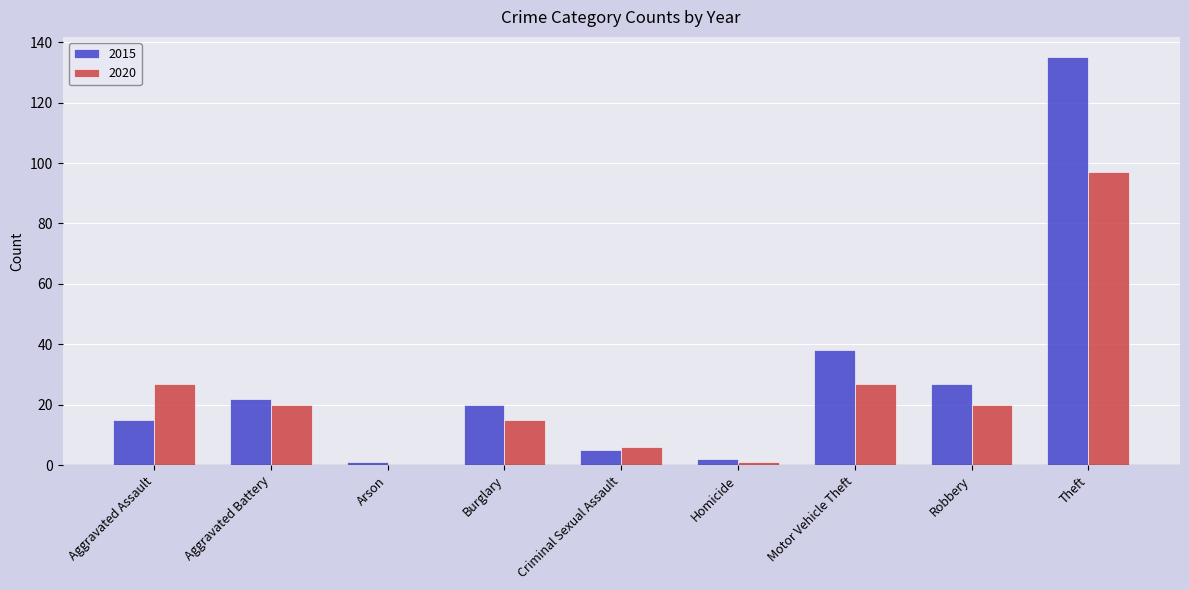

Which label corresponds to the largest value in the chart?

Theft